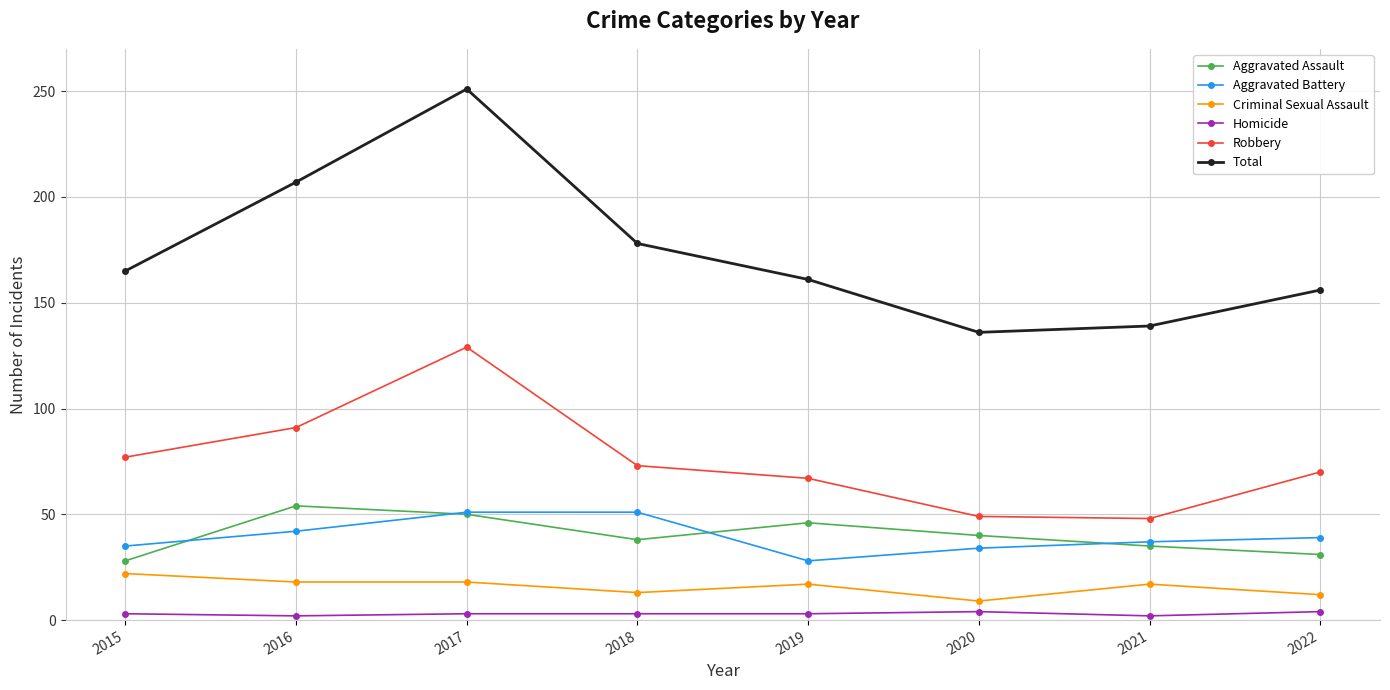

The value of Aggravated Battery at 2015 is 35. True or false?

True